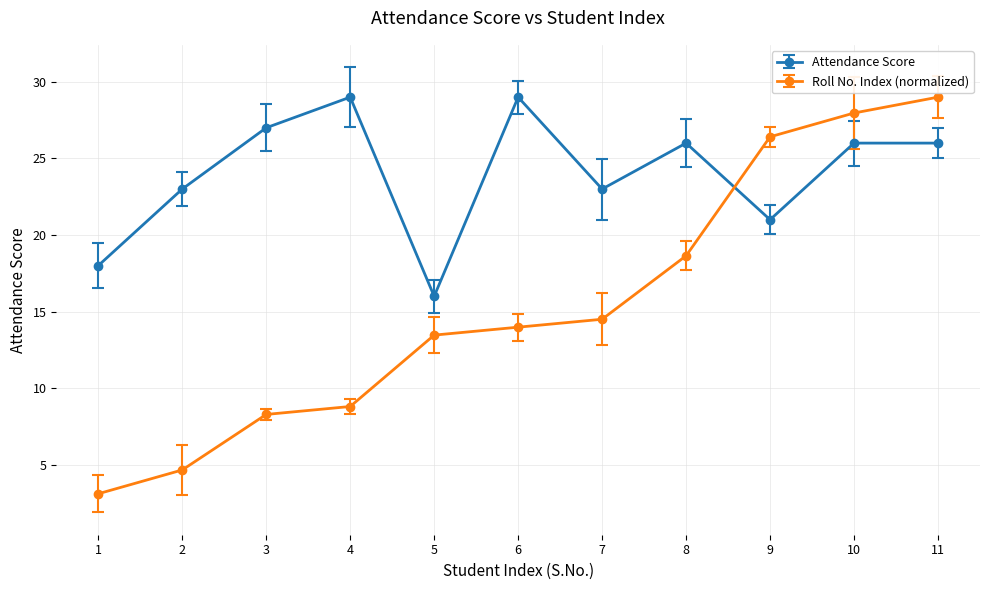

Where does the Roll No. Index (normalized) series first go above 13?

5